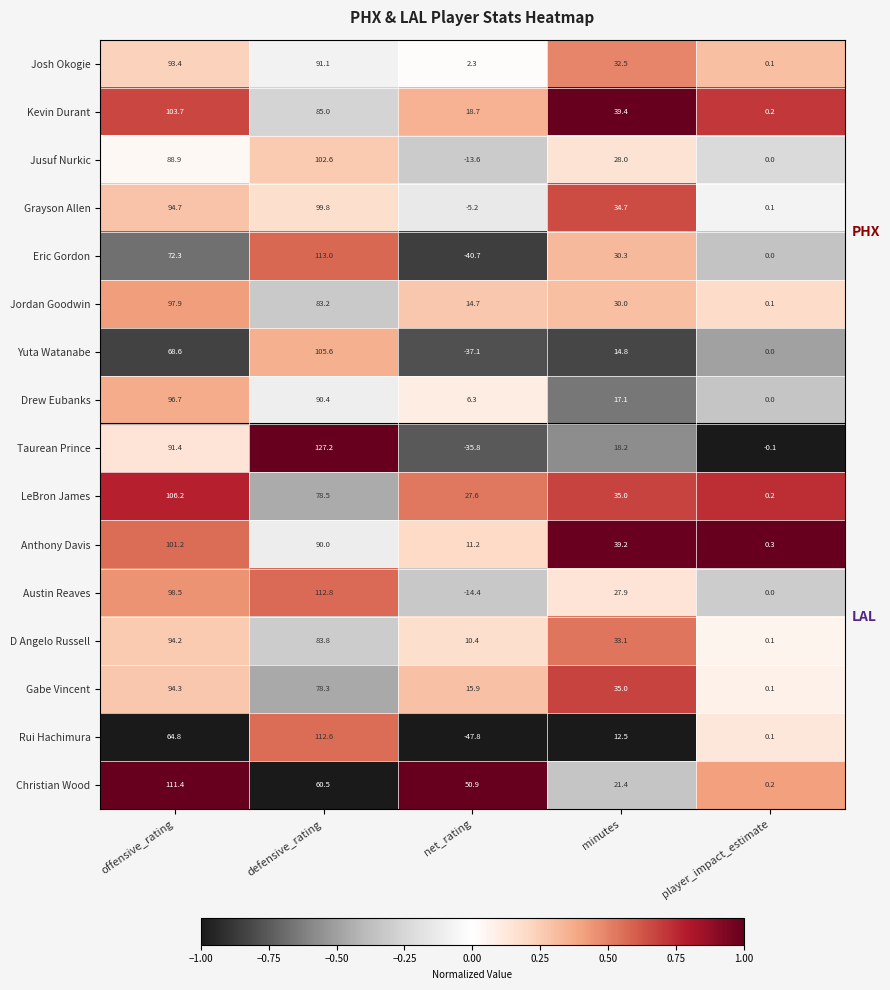

How many distinct data groups are displayed?

16